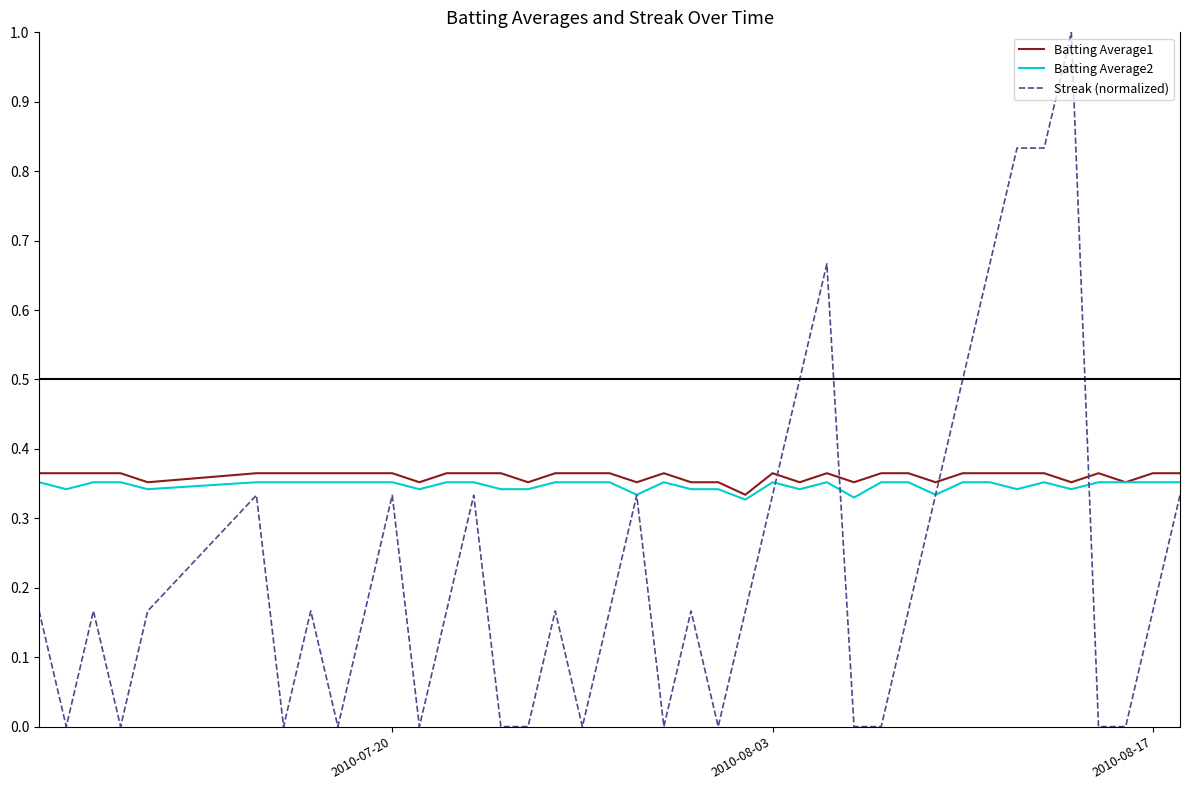

What is the maximum value for Streak (normalized)?

1.0